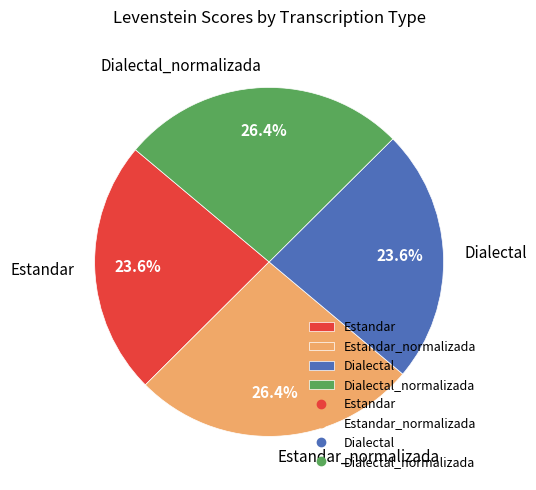

How much of the chart is everything except Estandar_normalizada?

73.6%